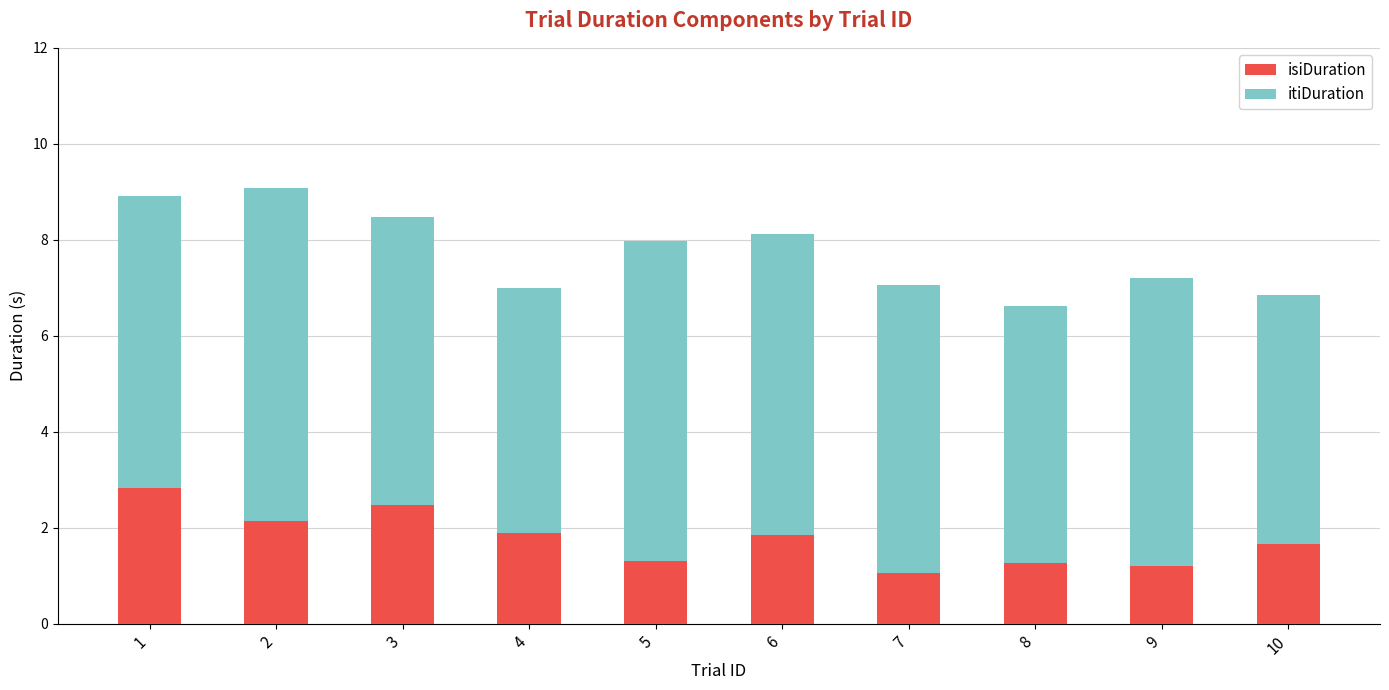

What is the value of the isiDuration bar at the 3rd from the left?

2.5